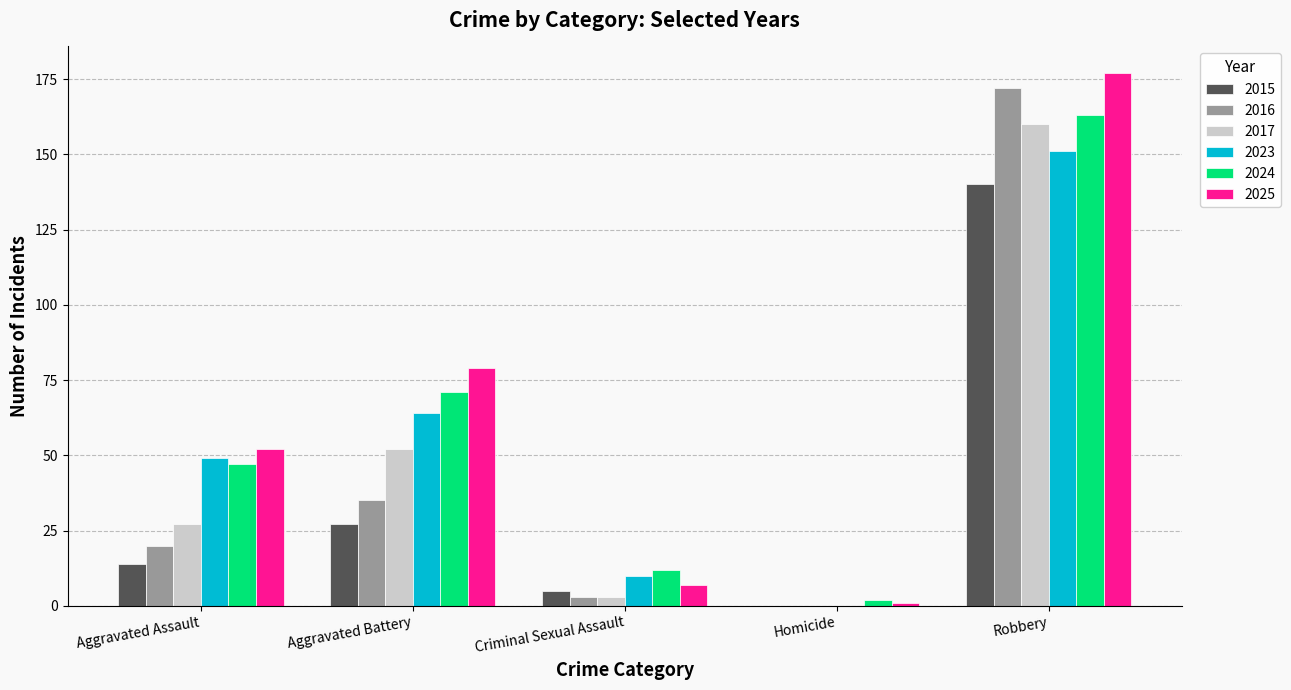

Is the value of 2023 at Robbery greater than the value of 2016 at Robbery?

No